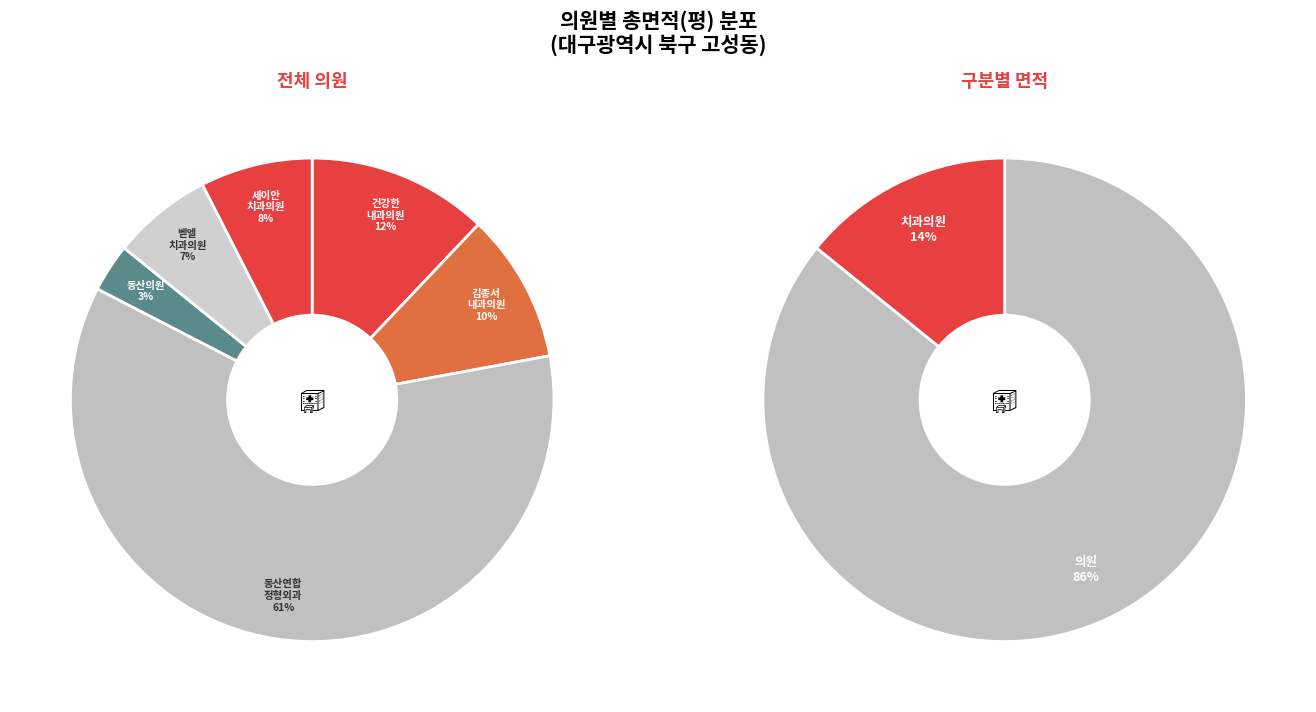

To the nearest percent, what is the average slice percentage?

17%